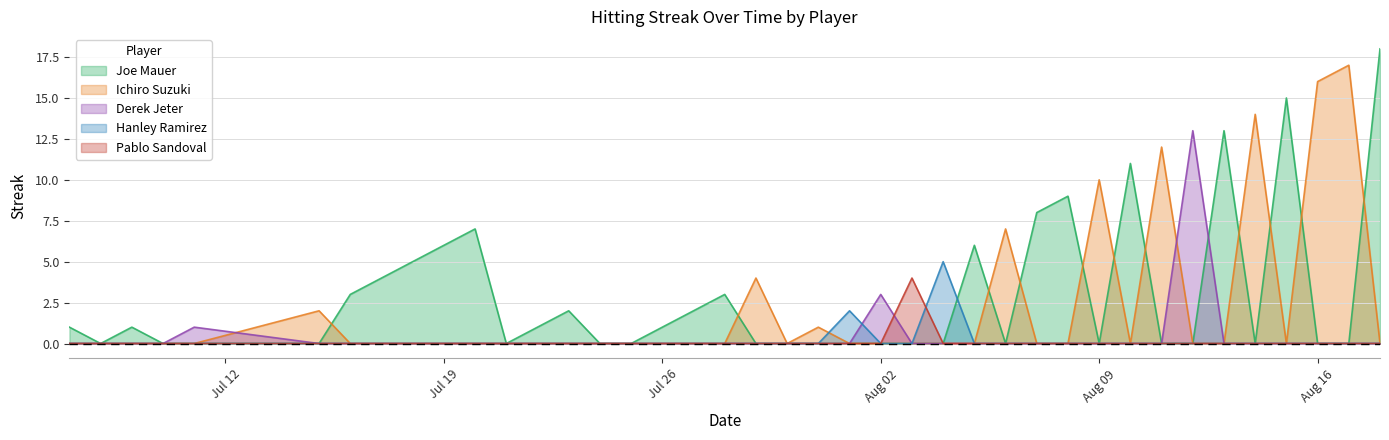

Which series has the largest total across all categories?

Joe Mauer